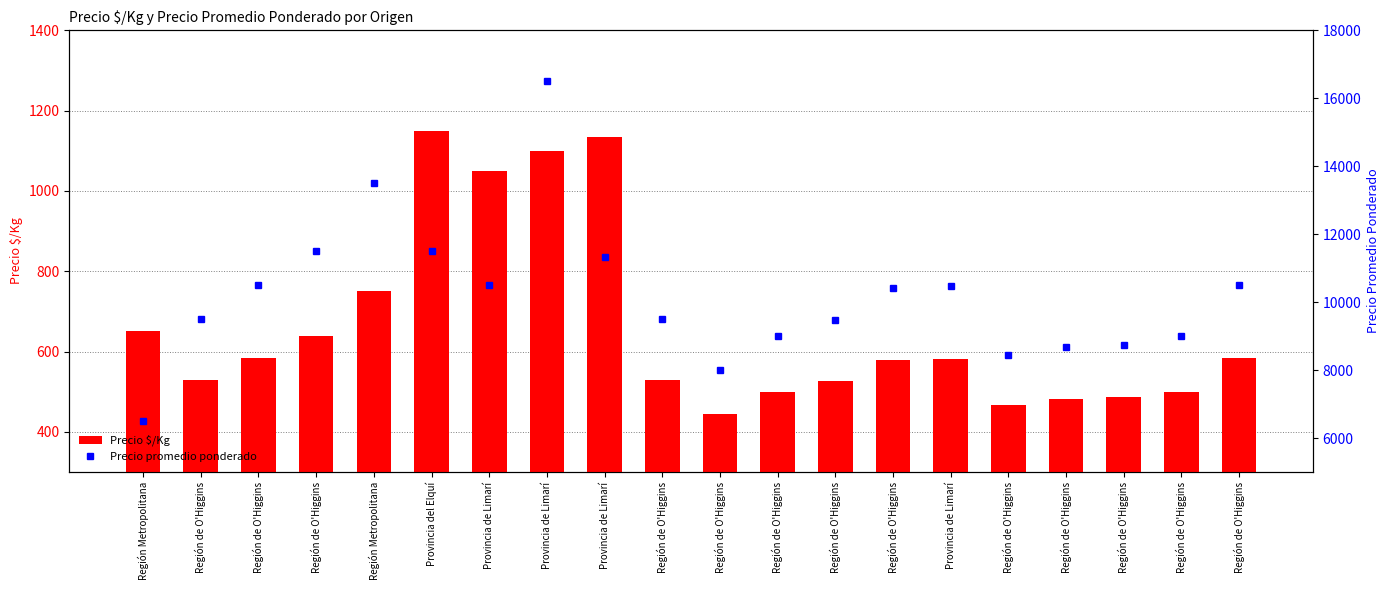

List the labels in order of Precio $/Kg value, largest first.

Provincia del Elquí, Provincia de Limarí, Provincia de Limarí, Provincia de Limarí, Región Metropolitana, Región Metropolitana, Región de O'Higgins, Región de O'Higgins, Región de O'Higgins, Provincia de Limarí, Región de O'Higgins, Región de O'Higgins, Región de O'Higgins, Región de O'Higgins, Región de O'Higgins, Región de O'Higgins, Región de O'Higgins, Región de O'Higgins, Región de O'Higgins, Región de O'Higgins